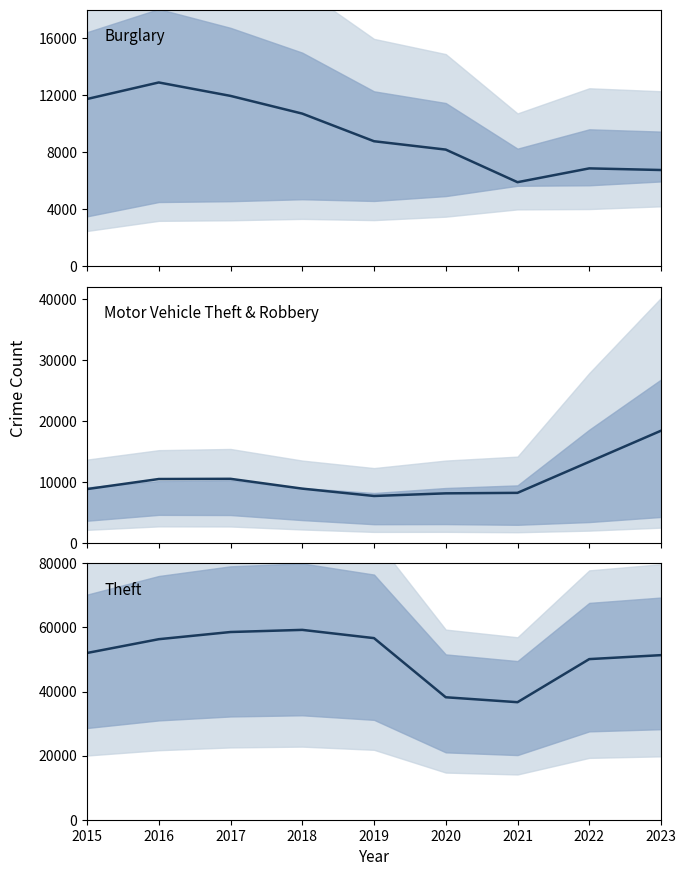

True or false: Motor Vehicle Theft & Robbery and Theft cross at least once.

False